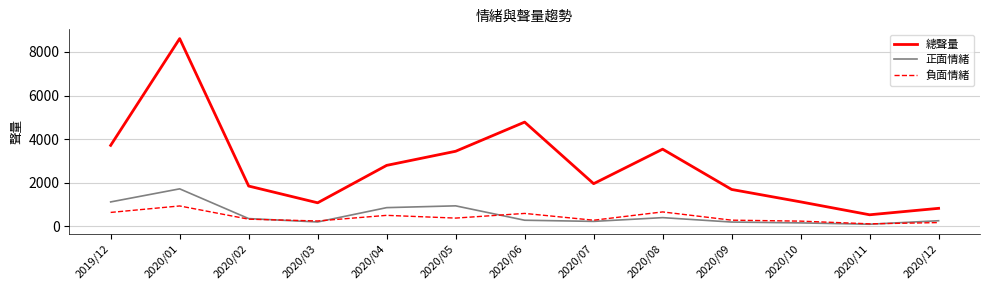

True or false: 總聲量 and 負面情緒 cross at least once.

False